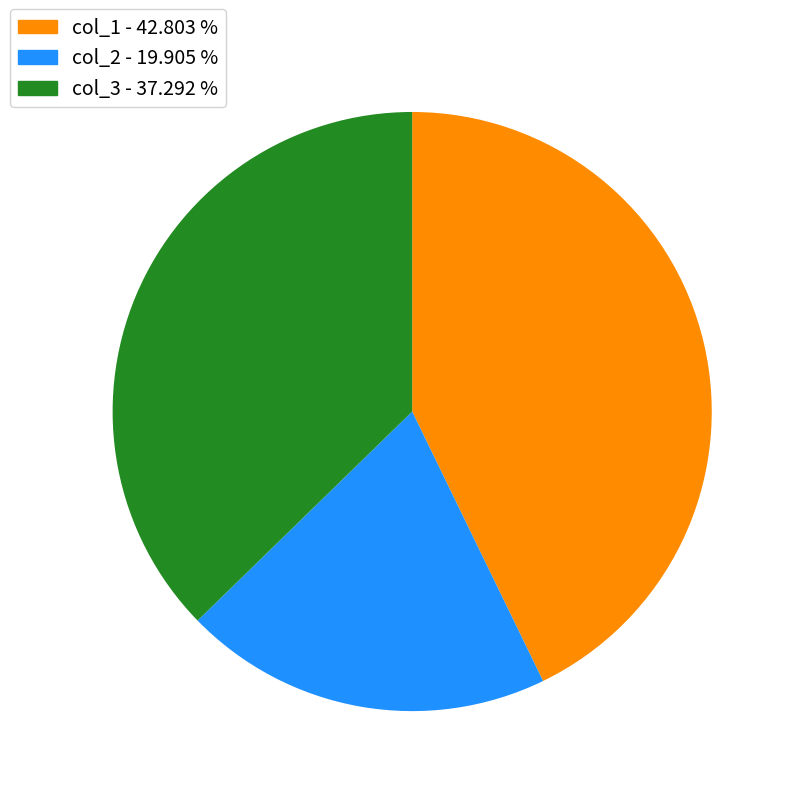

Is there a majority slice in this chart?

No